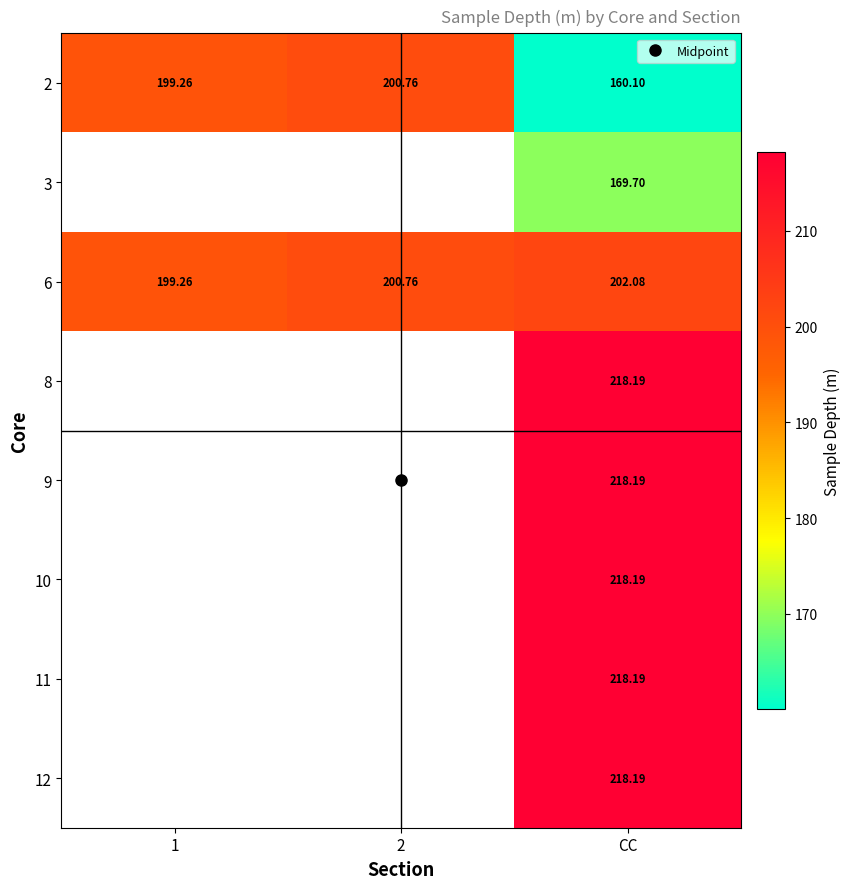

What is the sum of all 6 values?

602.1